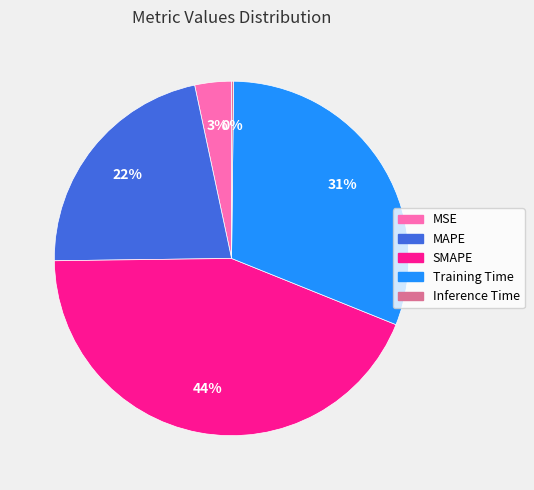

To the nearest percent, what portion does Training Time represent?

31%